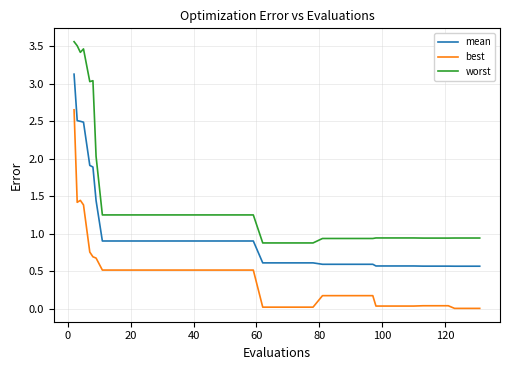

What is the lowest value of the mean series?

0.6